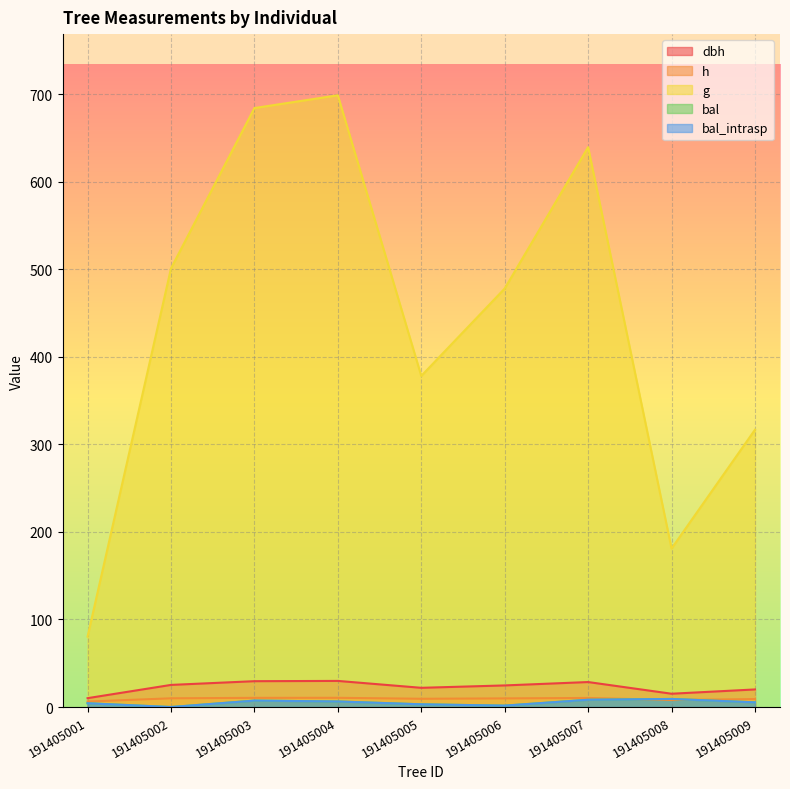

Between 191405002 and 191405003, which series saw the biggest shift?

g